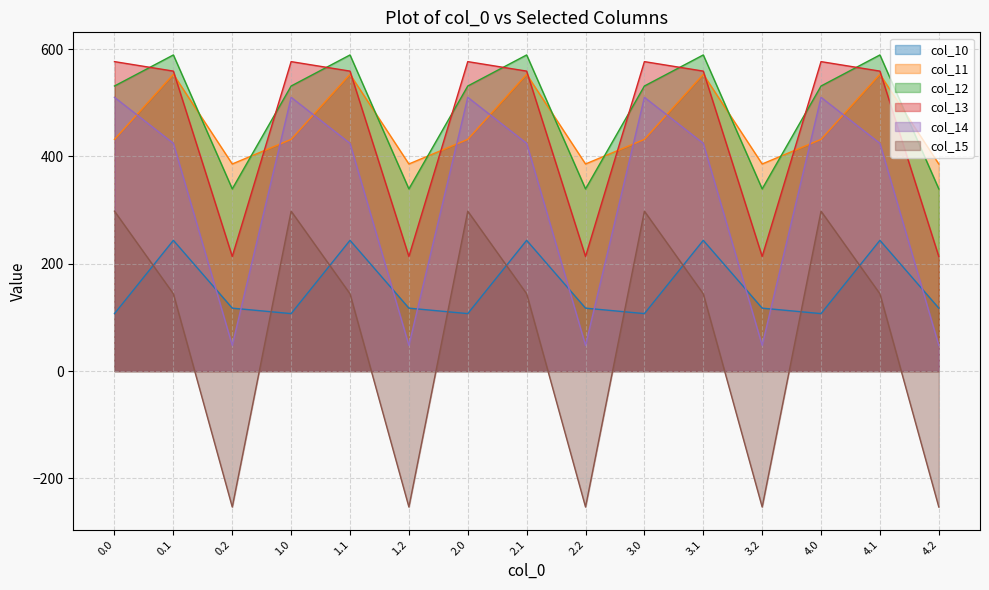

What position from the left is 1.2?

6